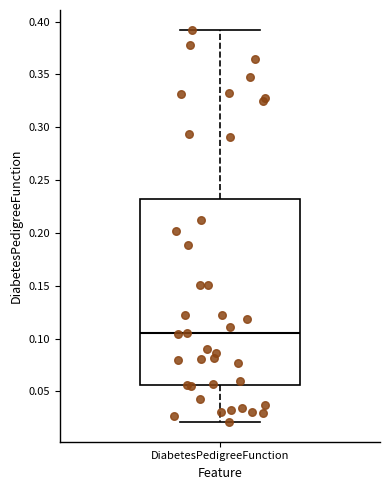

Where does the median line of the box for DiabetesPedigreeFunction sit on the y-axis? The values are not printed on the chart, so give them approximately, as read against the axis.

0.105